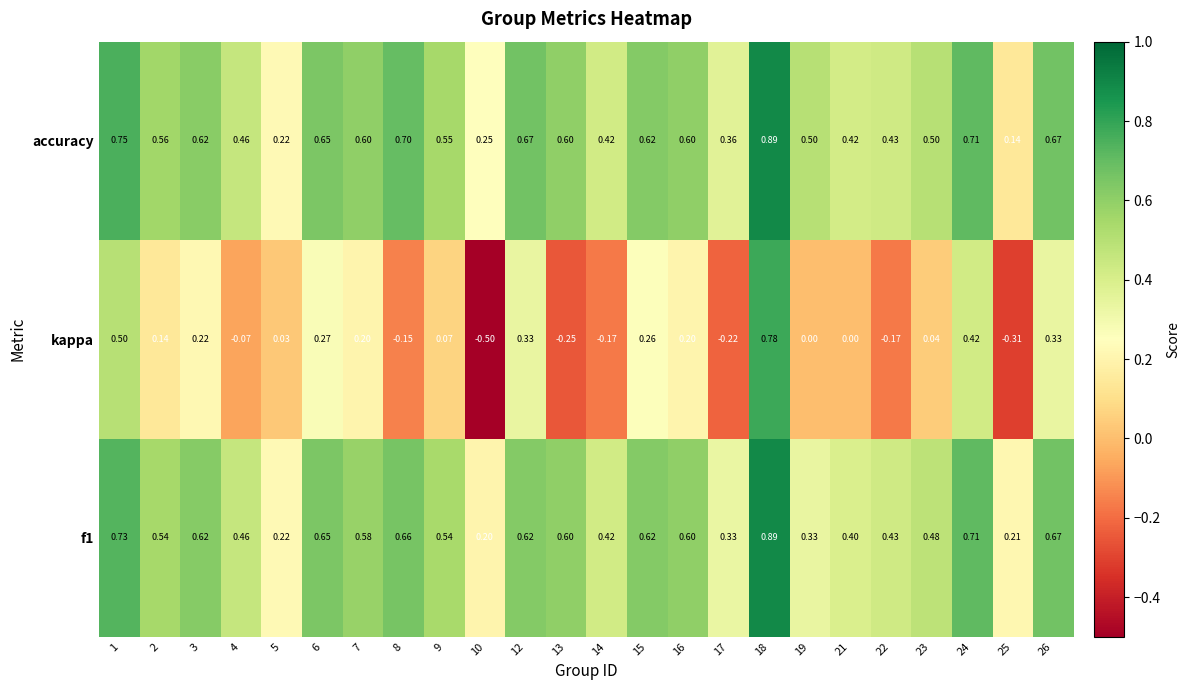

Which series has the largest total across all categories?

accuracy